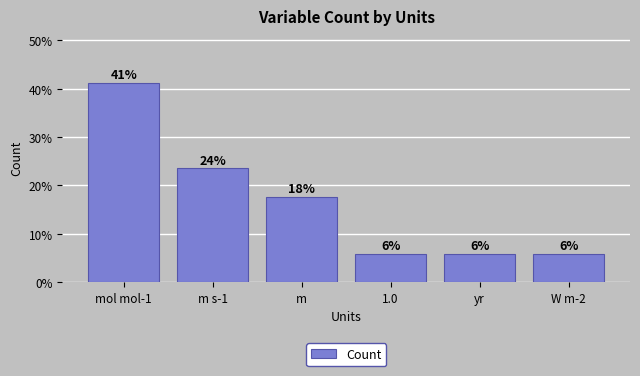

List the labels in order of value, smallest first.

1.0, yr, W m-2, m, m s-1, mol mol-1